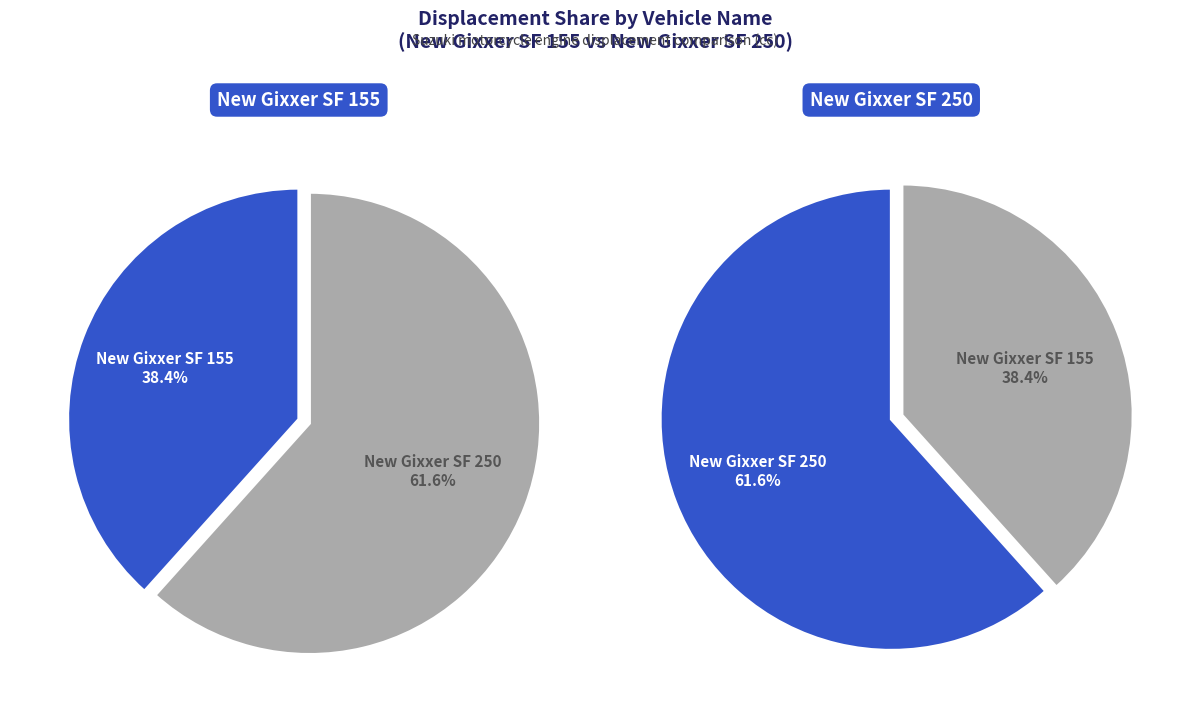

Is there a majority slice in this chart?

Yes